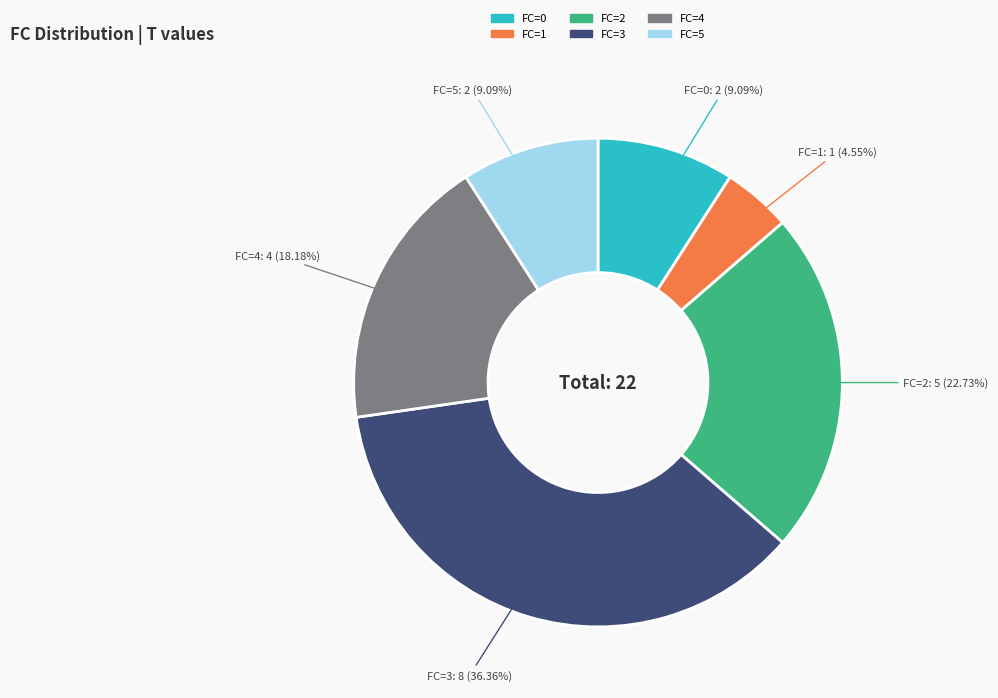

Count the number of slices in the pie.

6